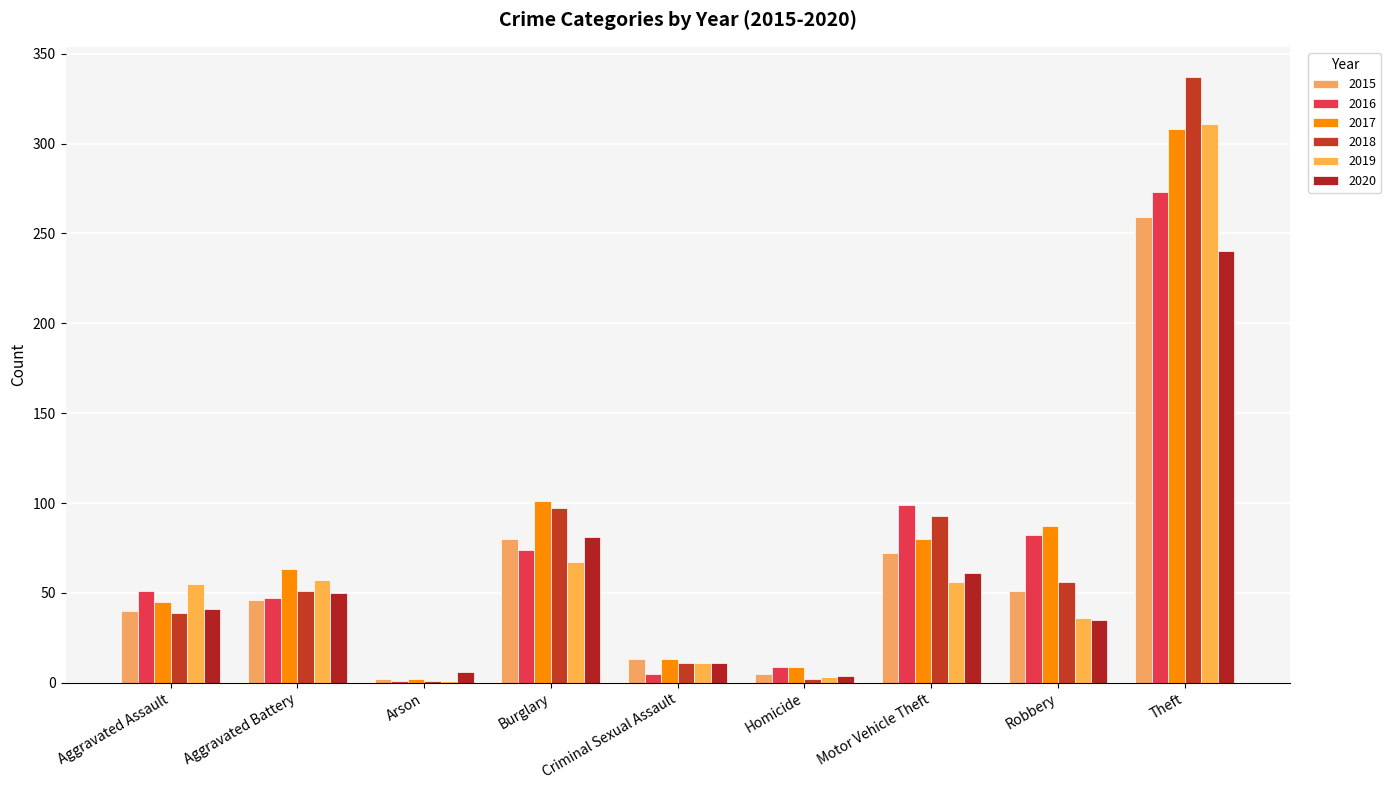

What is the difference between the highest and lowest values at Criminal Sexual Assault?

8